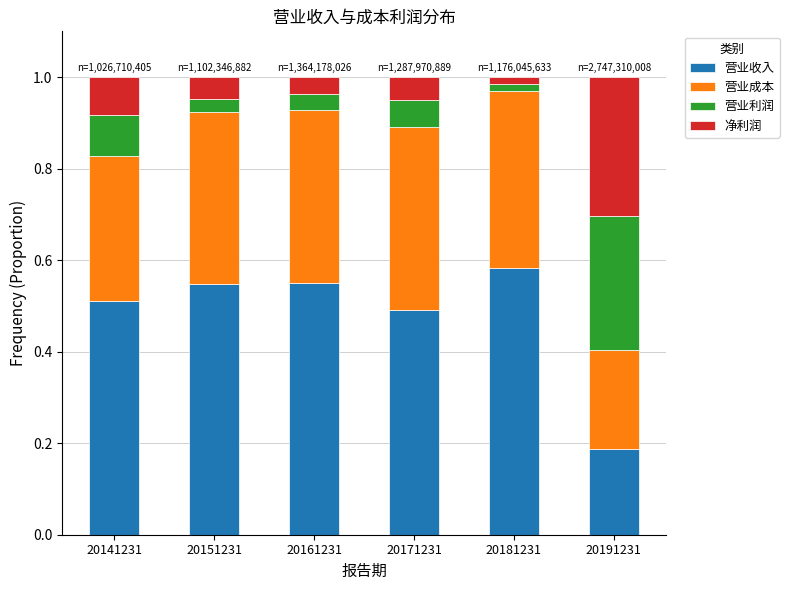

How many 营业收入 values are between 0 and 1?

6